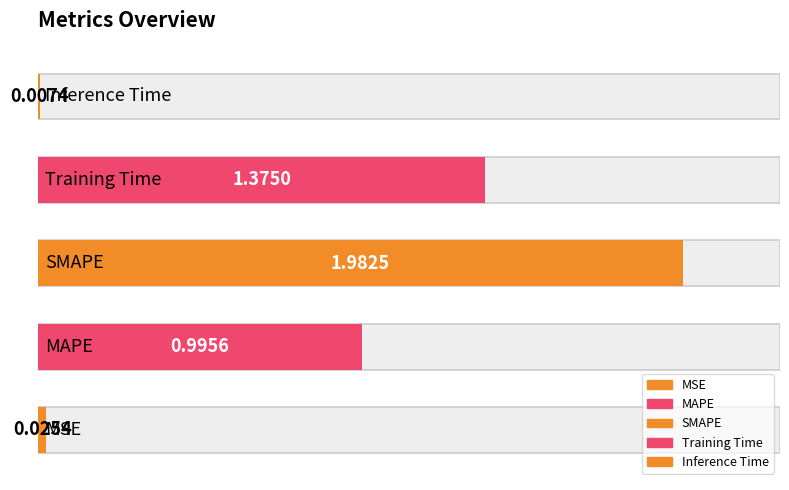

Reading left to right, list all the values displayed in this chart.

MSE=0.0	MAPE=1.0	SMAPE=2.0	Training Time=1.4	Inference Time=0.0